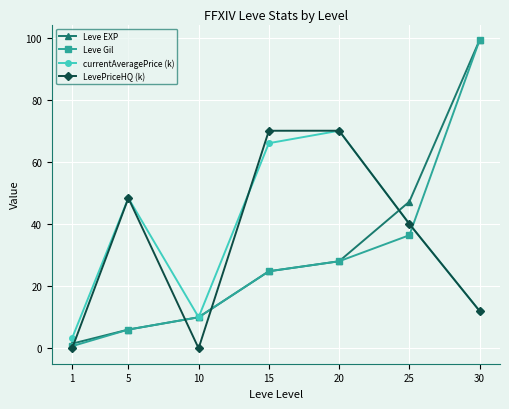

At which category is the sum across all series the highest?

30